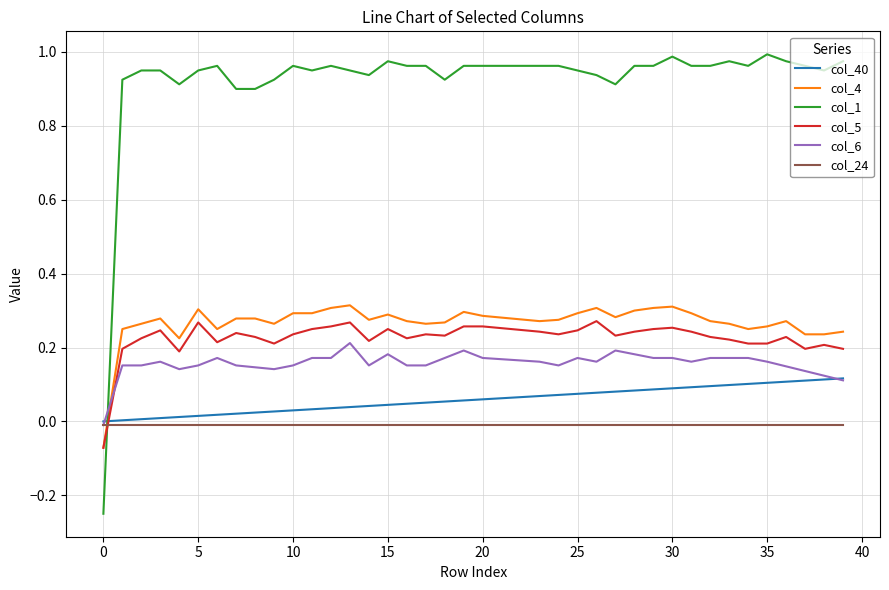

Which series has the widest spread of values?

col_1